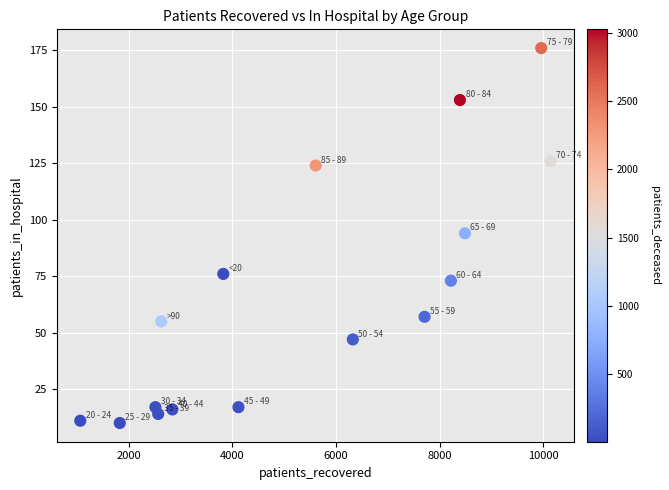

What is the range of Y values (max minus min)?

166